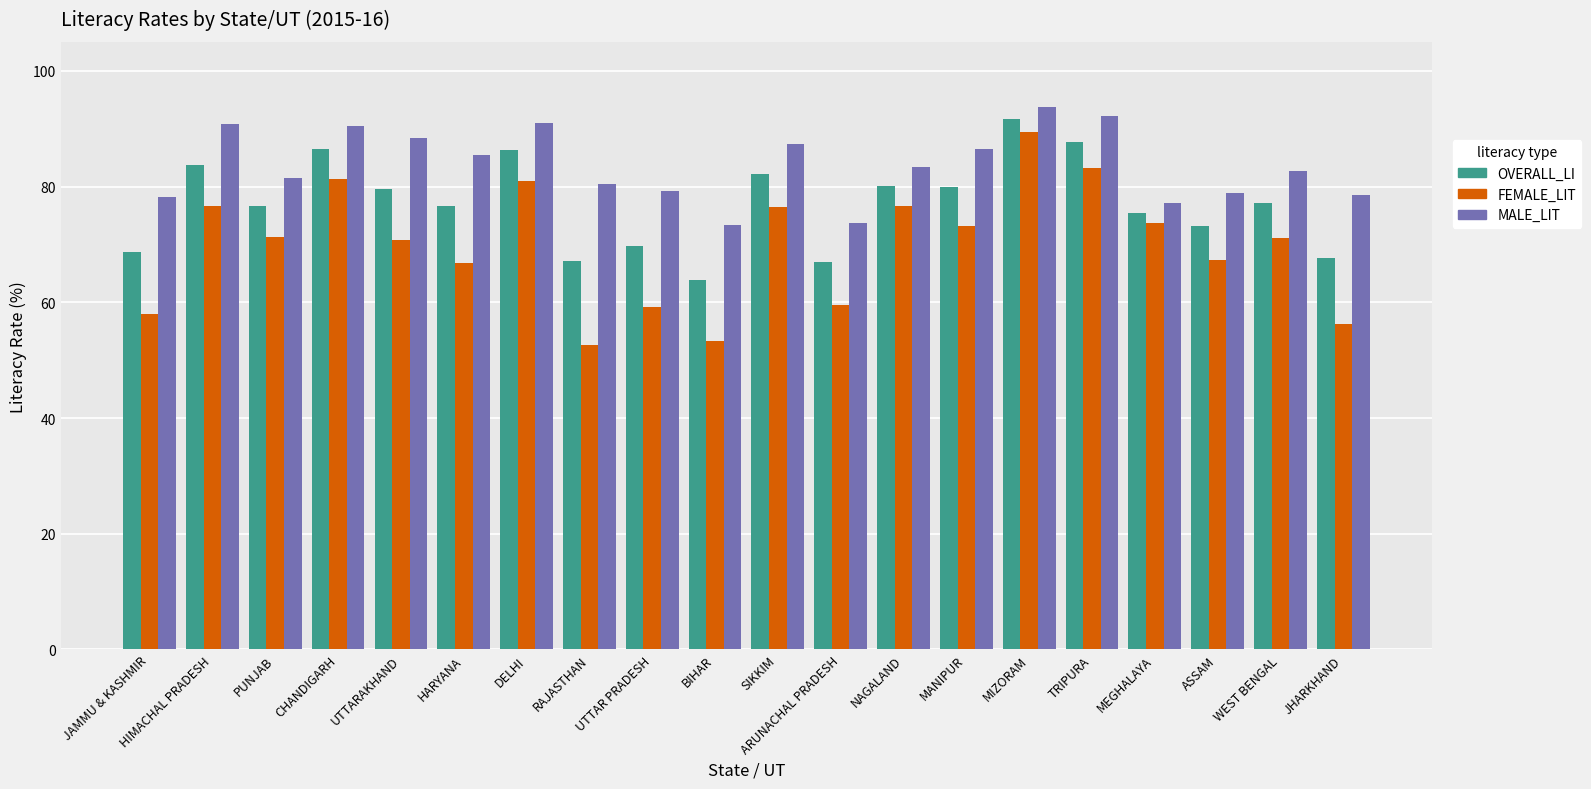

Which series has the largest total across all categories?

MALE_LIT